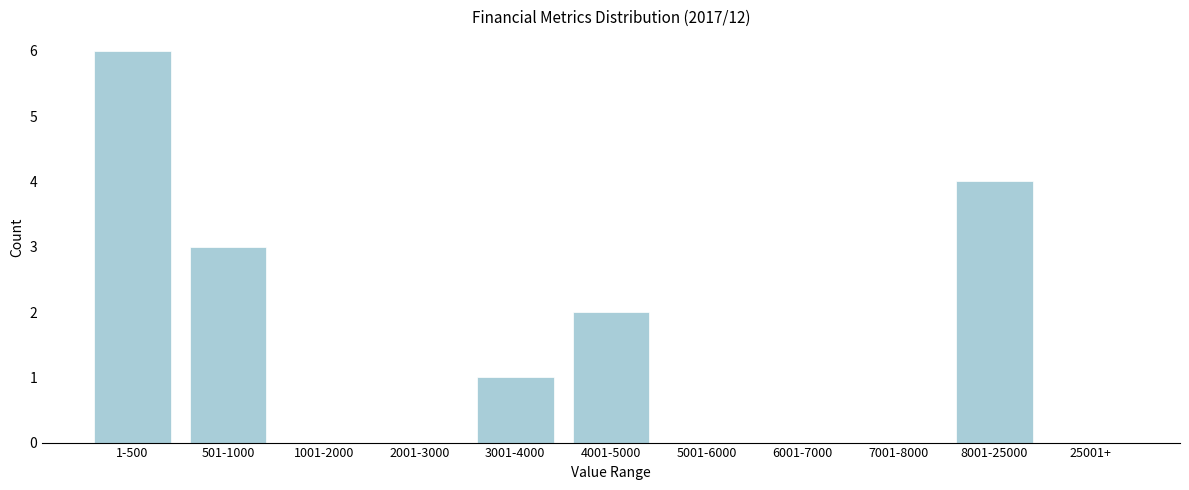

Reading right to left, extract all data points from this chart.

25001+=0	8001-25000=4	7001-8000=0	6001-7000=0	5001-6000=0	4001-5000=2	3001-4000=1	2001-3000=0	1001-2000=0	501-1000=3	1-500=6